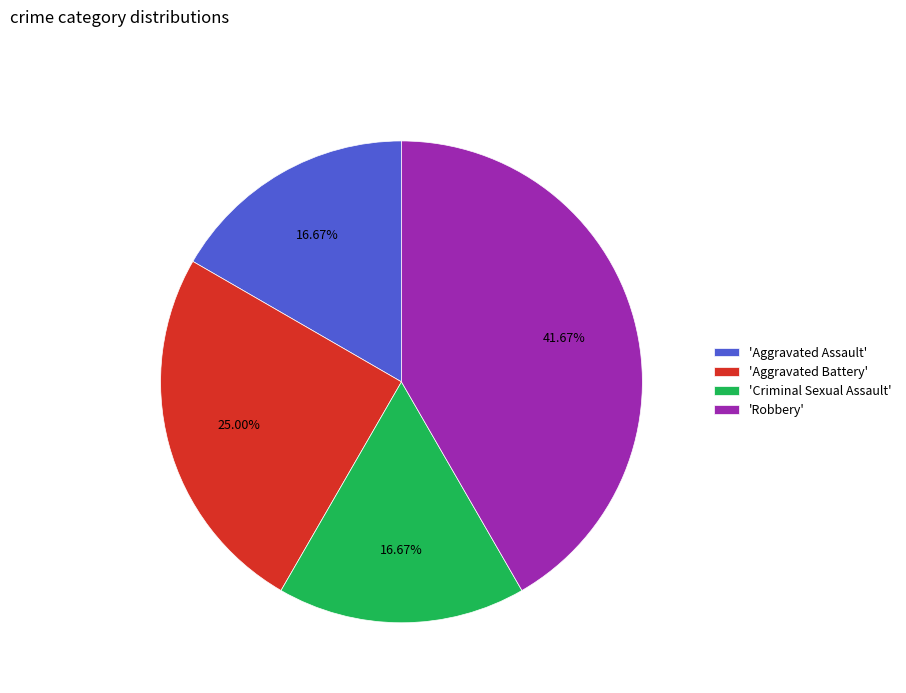

Is 'Criminal Sexual Assault' the majority of the pie?

No